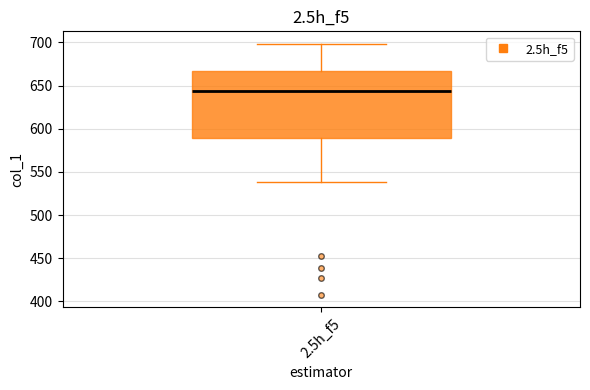

Transcribe this box plot: give where the median line is, the range the box spans, and where the two whiskers end, as read against the y-axis. The values are not printed on the chart, so give them approximately, as read against the axis.

median 645, box 590 to 665, whiskers 540 to 700